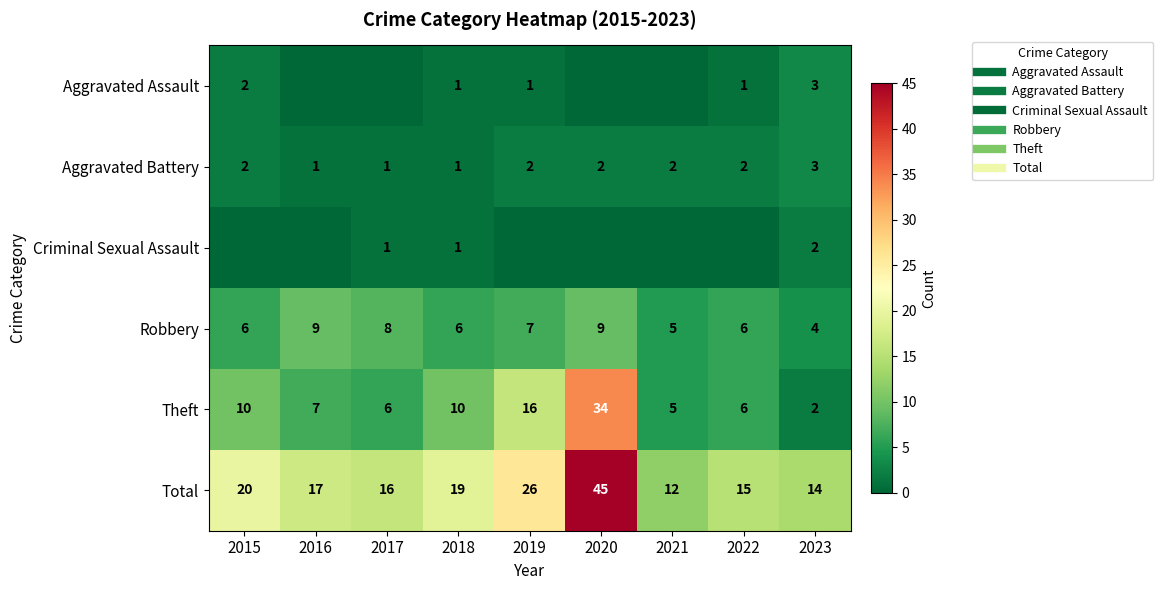

What is the sum of all Aggravated Assault values?

8